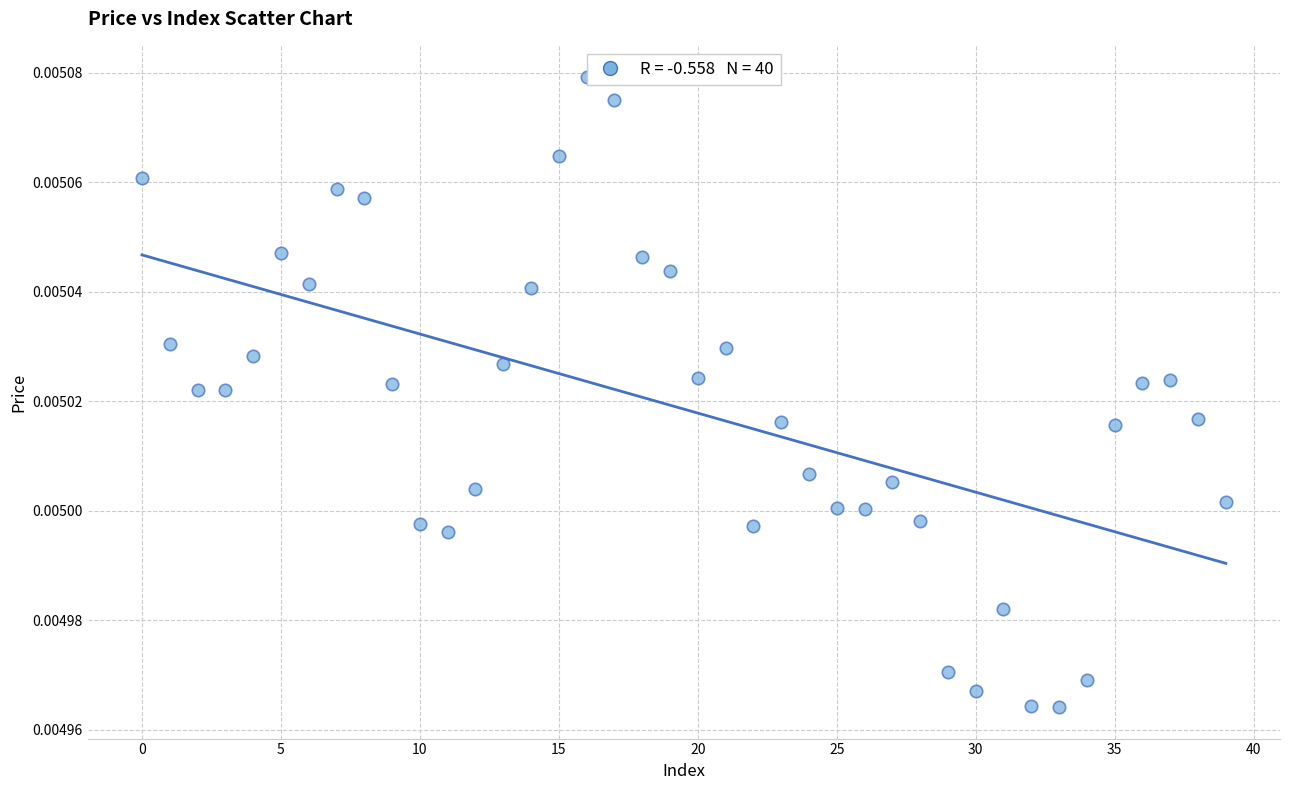

How many points are shown in the scatter plot?

40